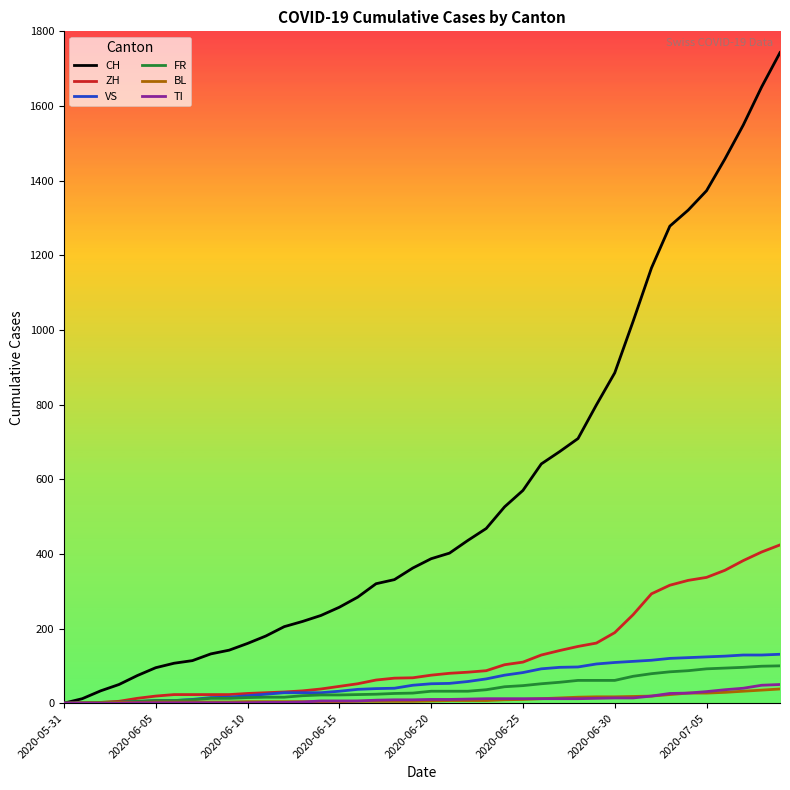

Which series has the largest total across all categories?

CH